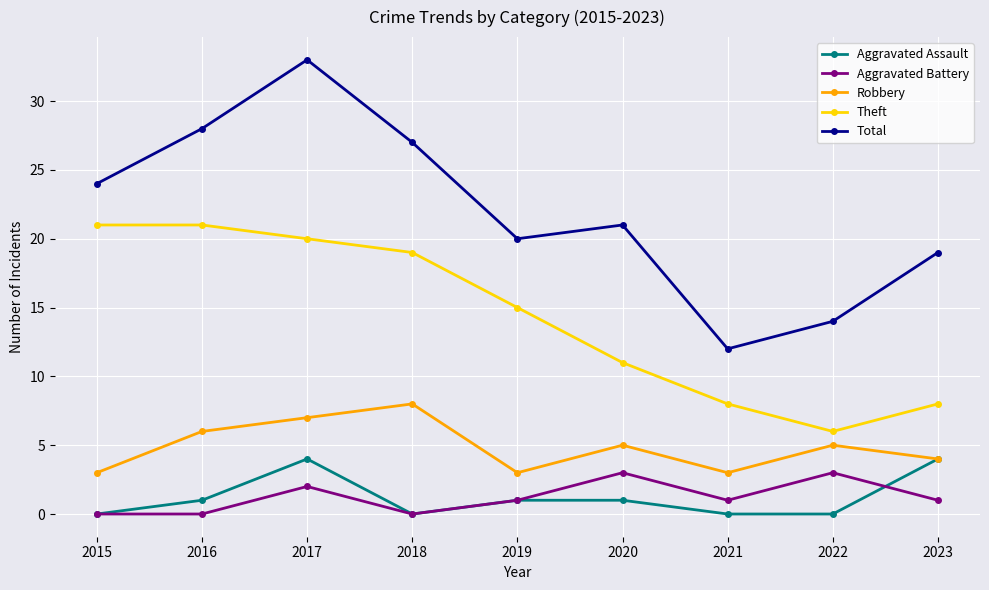

Reading left to right, extract all data points from this chart.

Aggravated Assault: 2015=0	2016=1	2017=4	2018=0	2019=1	2020=1	2021=0	2022=0	2023=4
Aggravated Battery: 2015=0	2016=0	2017=2	2018=0	2019=1	2020=3	2021=1	2022=3	2023=1
Robbery: 2015=3	2016=6	2017=7	2018=8	2019=3	2020=5	2021=3	2022=5	2023=4
Theft: 2015=21	2016=21	2017=20	2018=19	2019=15	2020=11	2021=8	2022=6	2023=8
Total: 2015=24	2016=28	2017=33	2018=27	2019=20	2020=21	2021=12	2022=14	2023=19